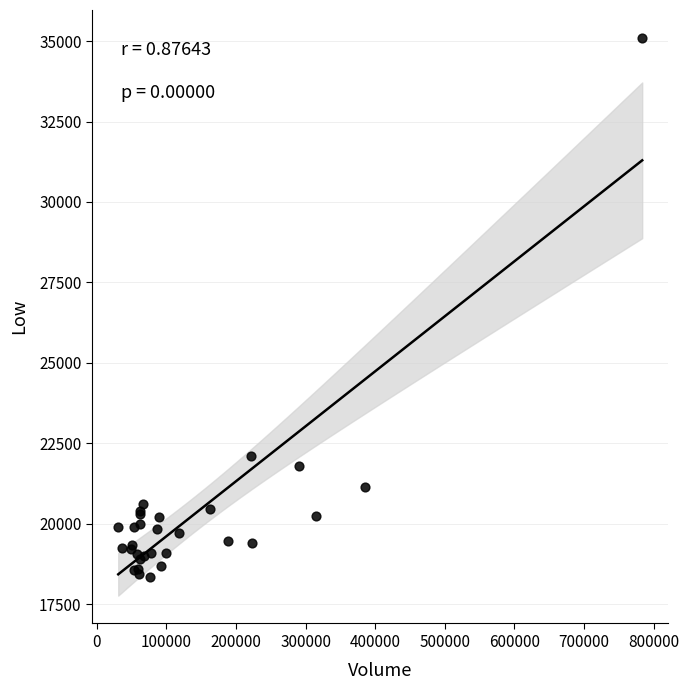

What Y value in the scatter plot is closest to 26725?

22100